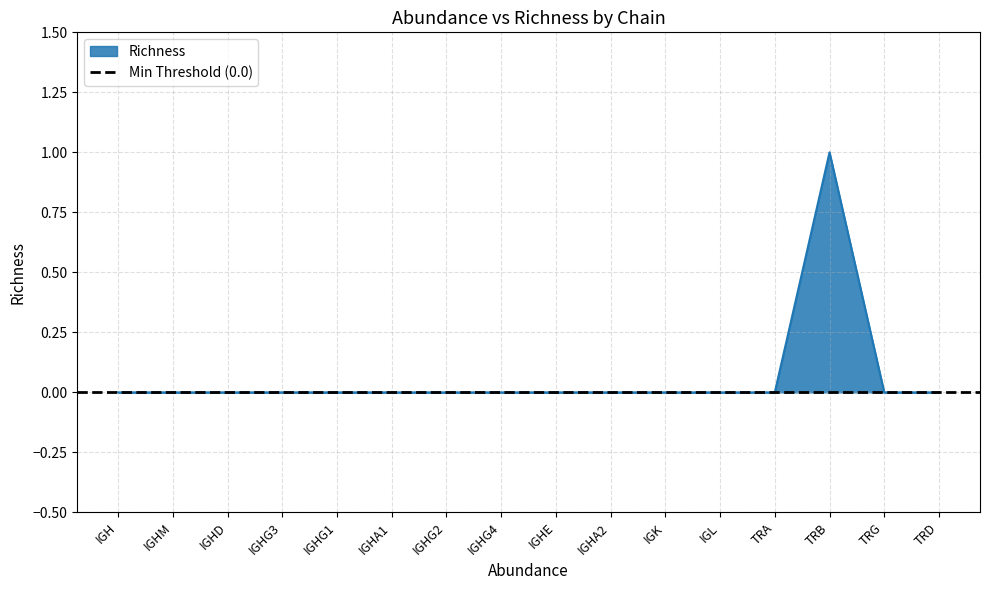

At which category does the chart reach its minimum across all series?

IGH